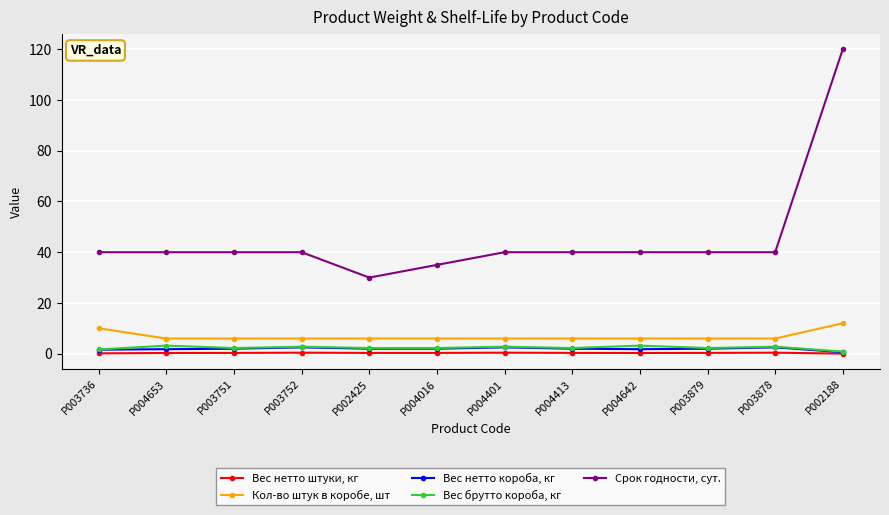

Which series has the largest range (max minus min)?

Срок годности, сут.